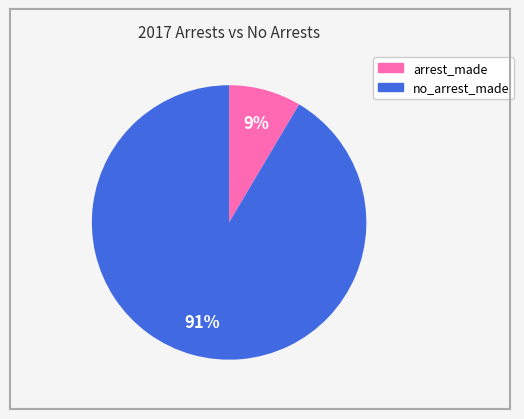

Which has a higher value, no_arrest_made or arrest_made?

no_arrest_made